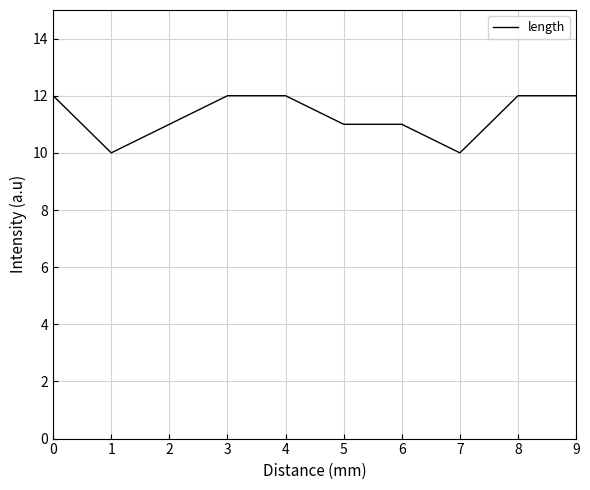

What is the minimum value shown in the chart?

10